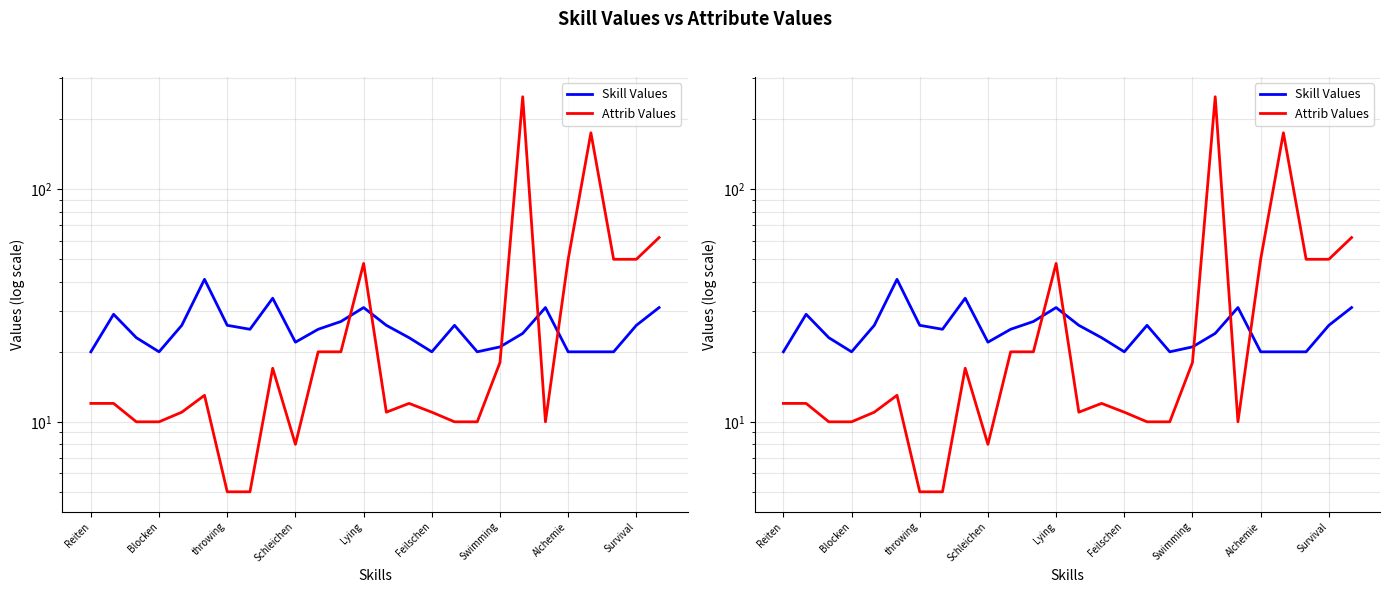

True or false: Skill Values has more than 1 interior local peaks.

True